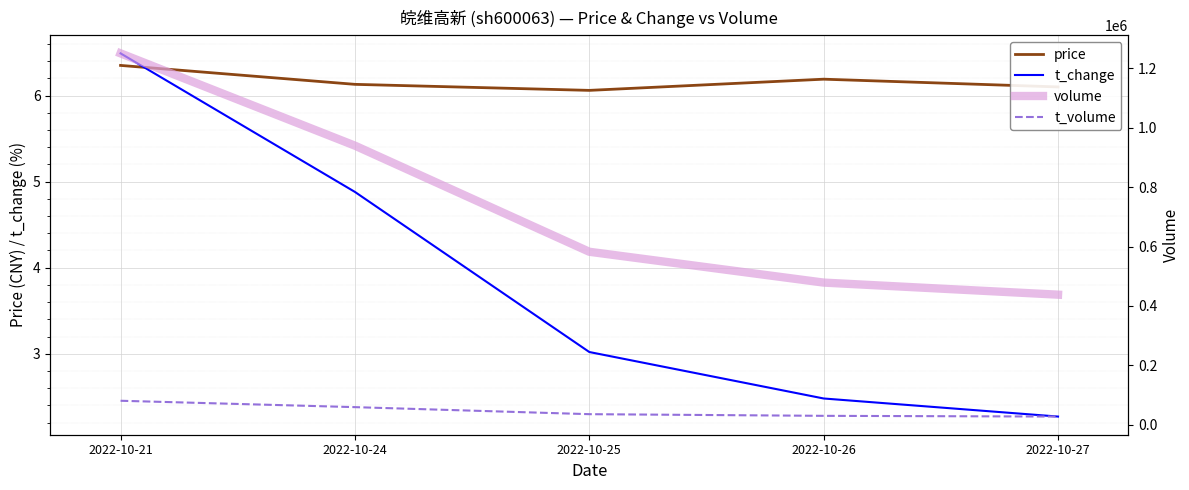

What is the average value of the price series?

6.2